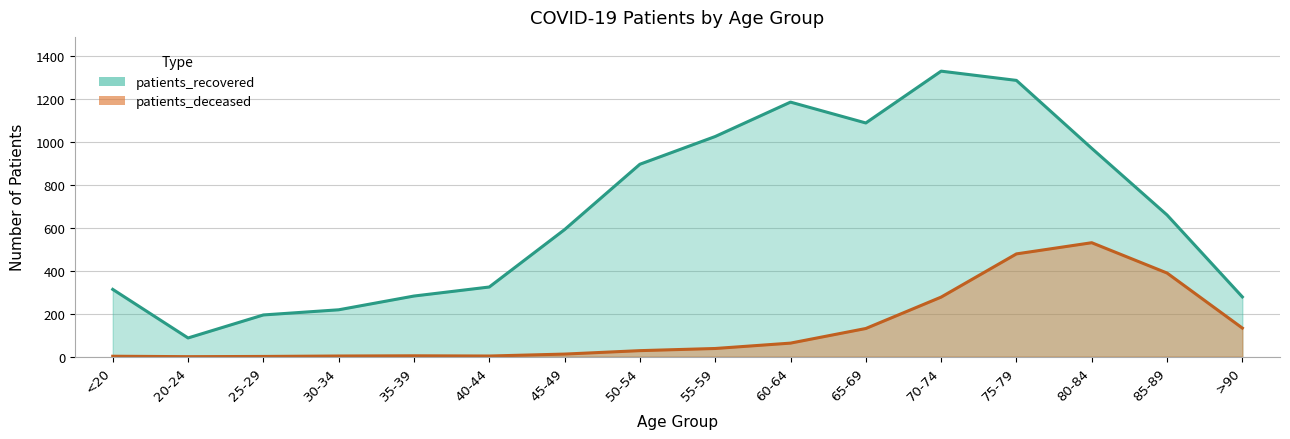

At which category does patients_deceased reach its first local peak?

35-39